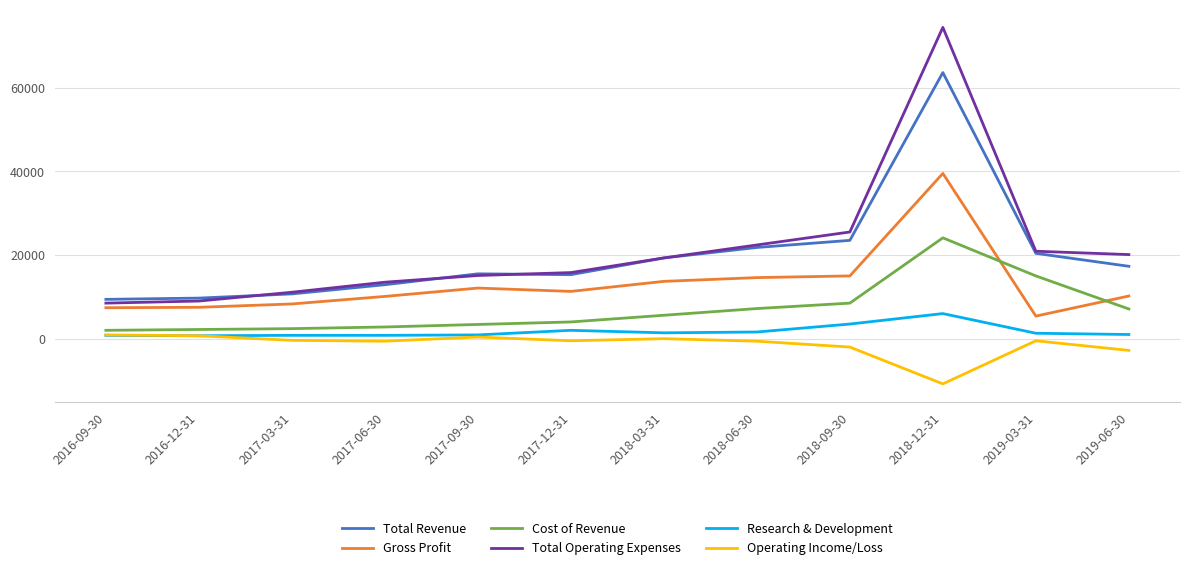

What is the maximum value shown in the chart?

74400